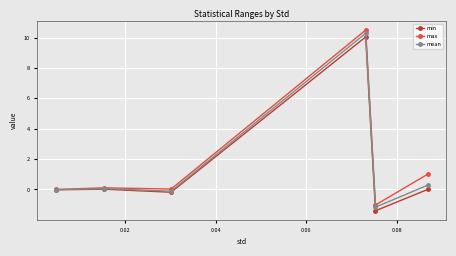

What is the average value of the min series?

1.4